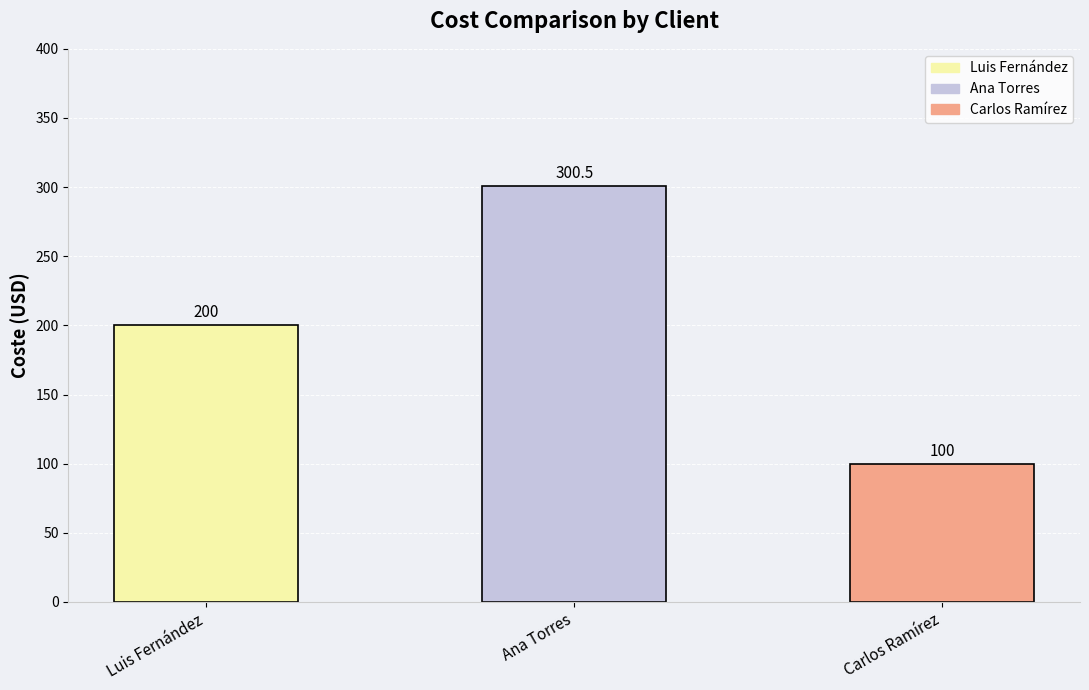

What is the change in value from Luis Fernández to Ana Torres?

+100.5